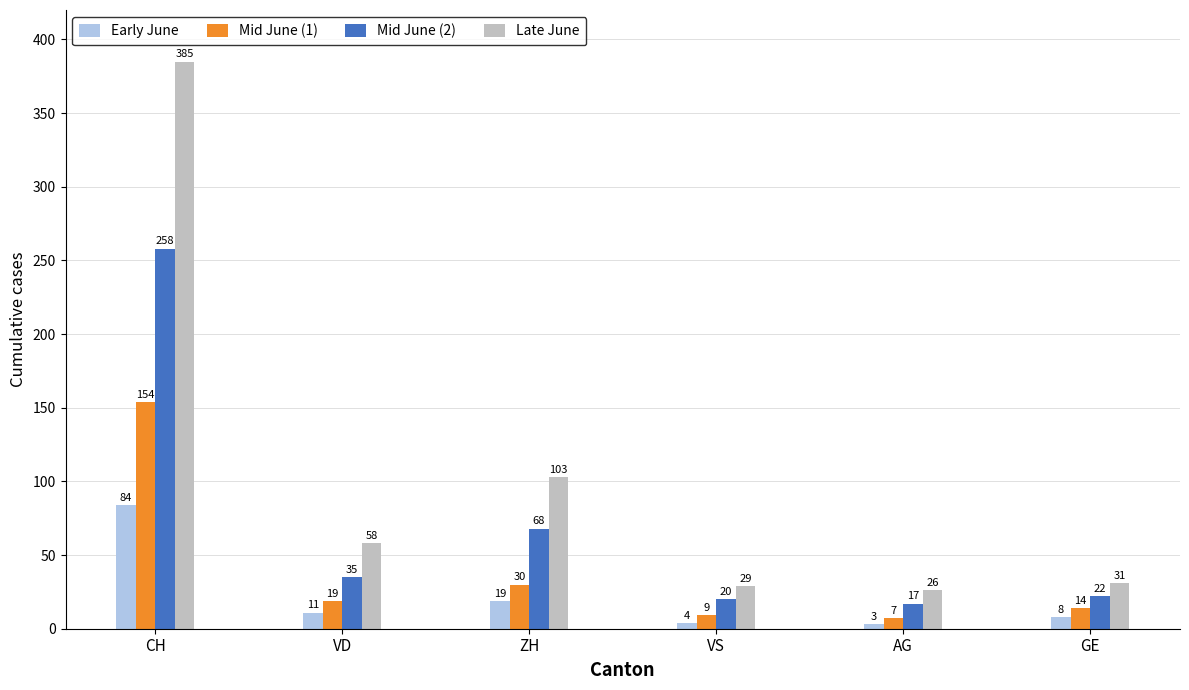

Which series has the largest range (max minus min)?

Late June